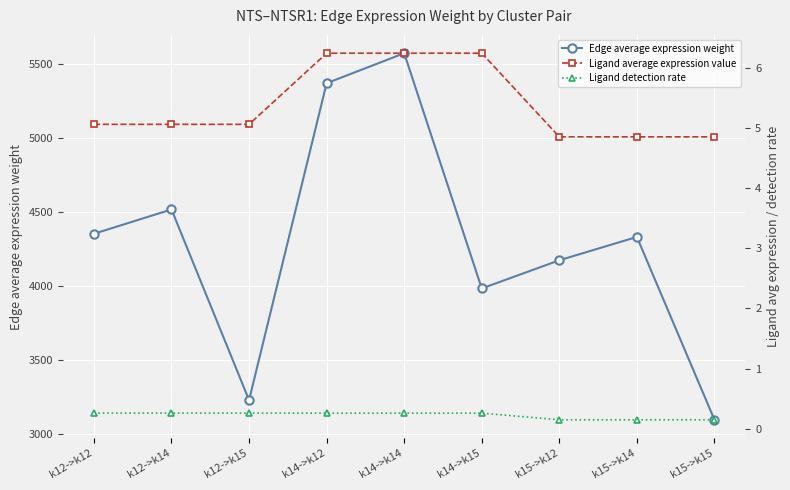

What is the value of the Edge average expression weight point at the 5th from the left?

5572.2